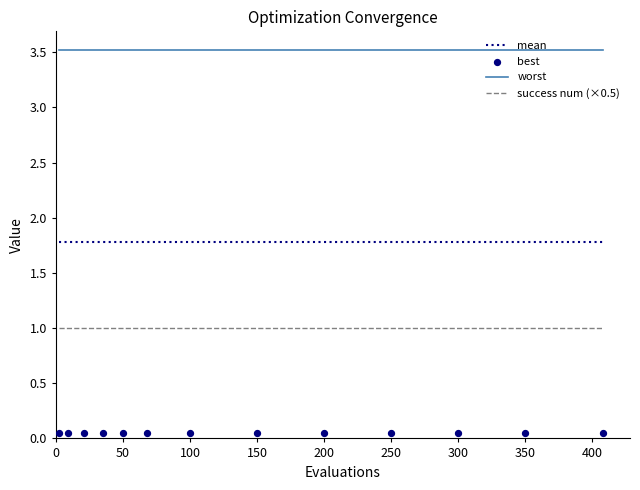

What is the maximum value for success num (×0.5)?

1.0